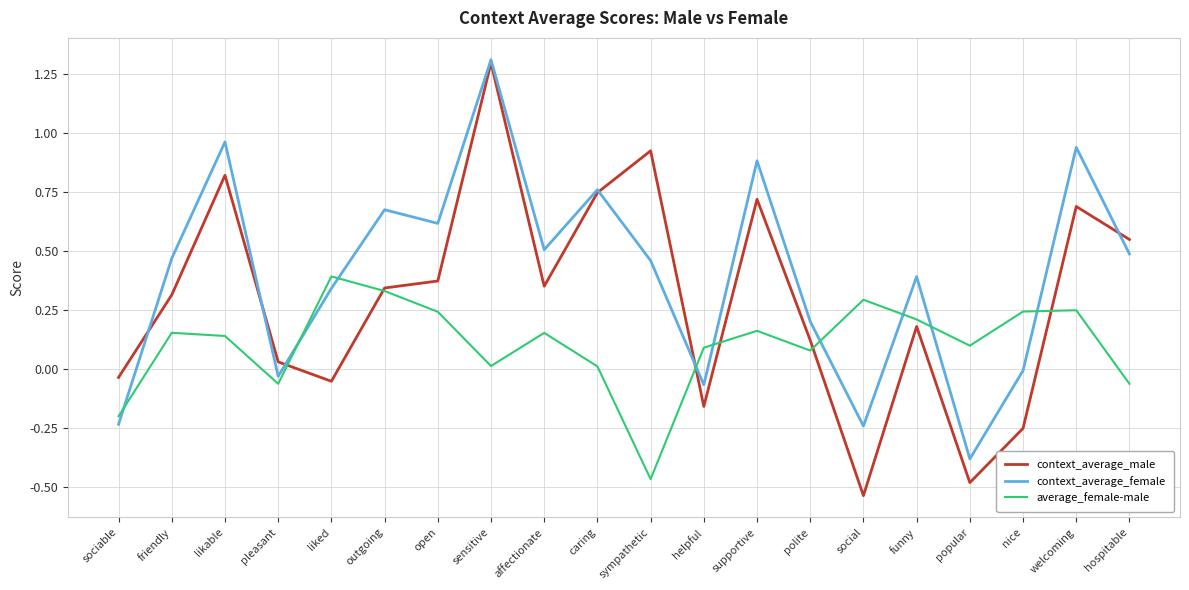

Which series has the widest spread of values?

context_average_male